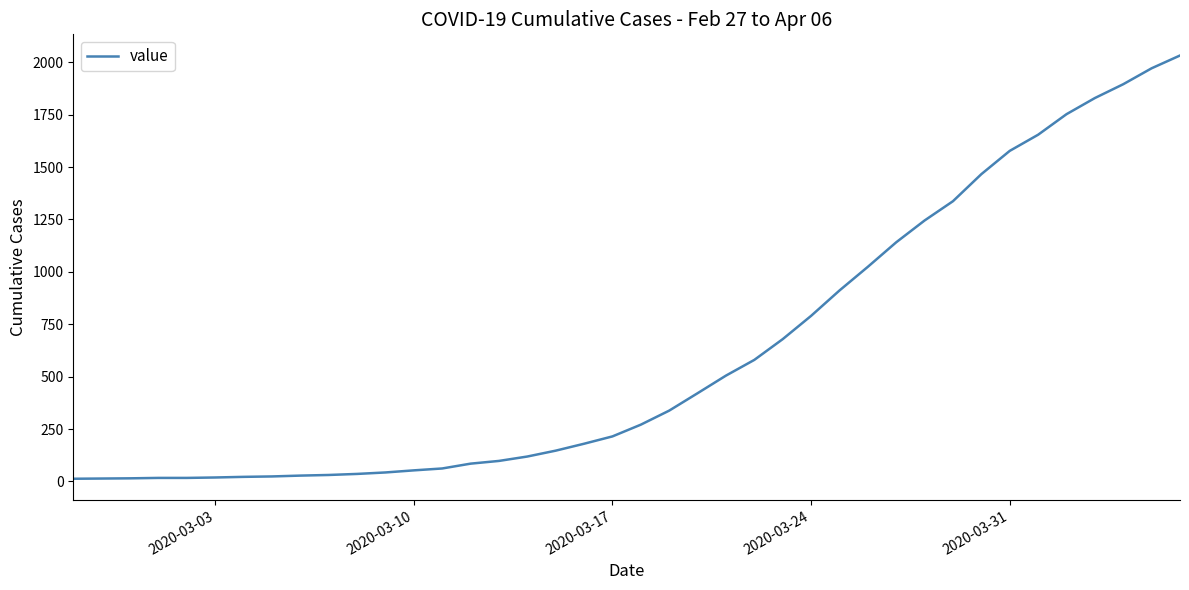

What is the difference between the maximum and minimum values?

2019